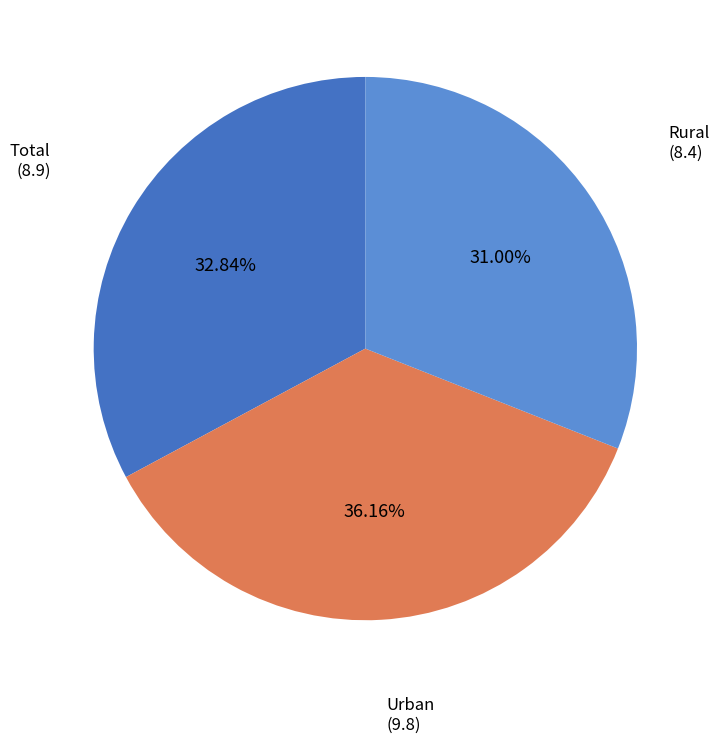

Is there any slice that represents more than half of the pie?

No